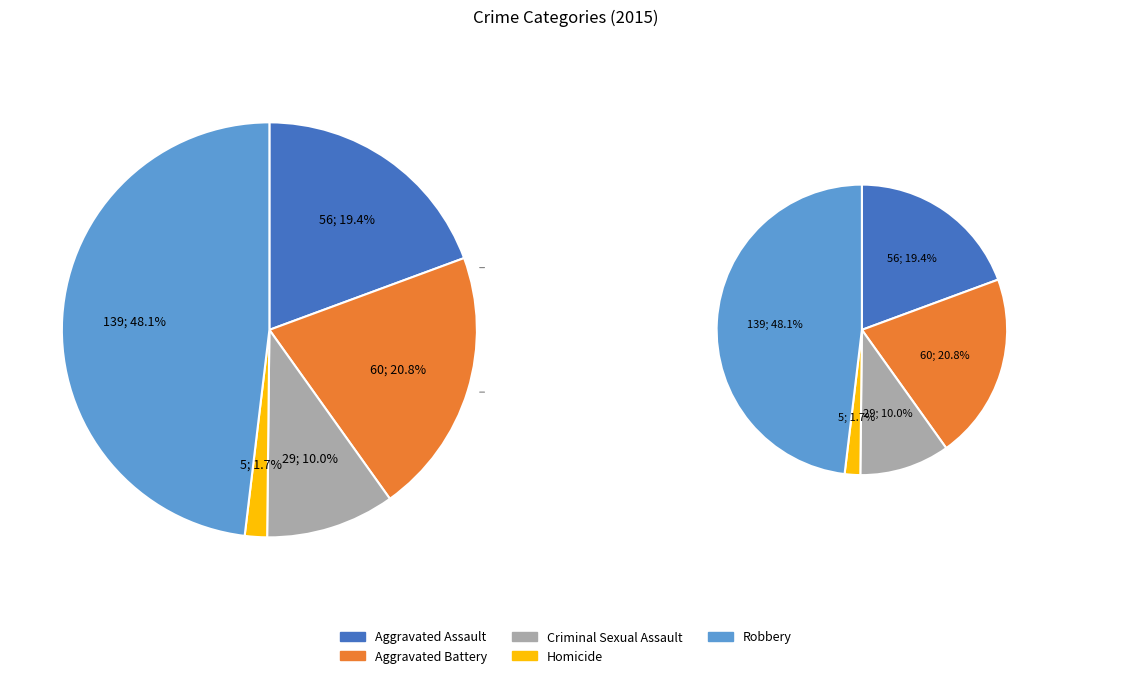

What is the largest slice in the pie chart?

Robbery